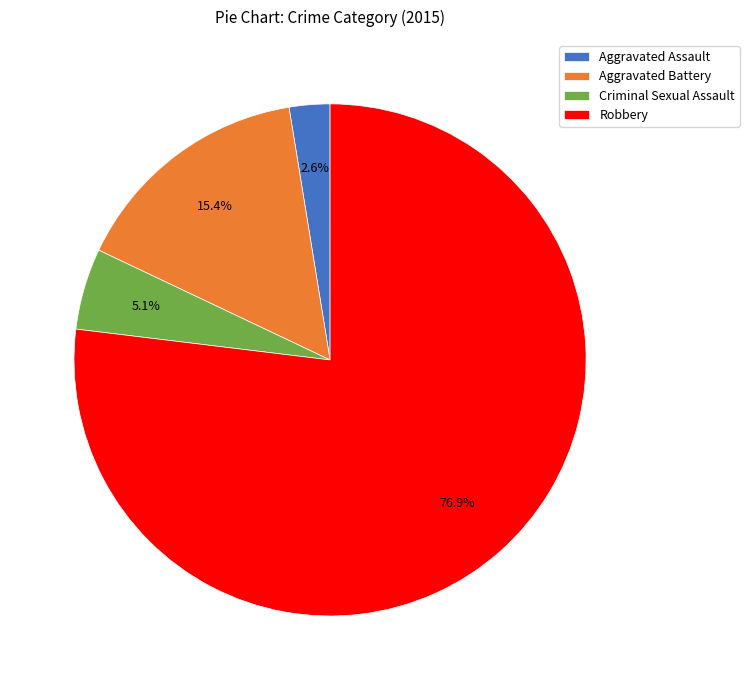

How many slices are in this pie chart?

4